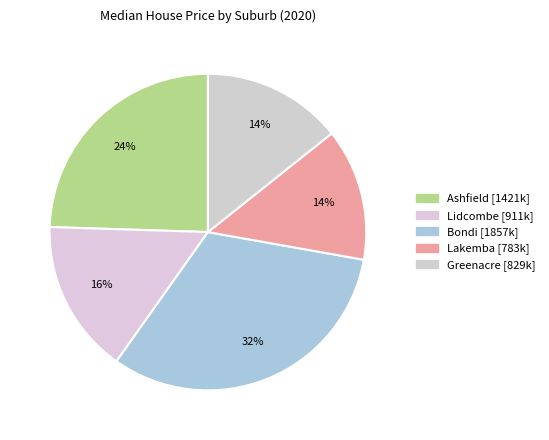

Is it true that Greenacre is 14% of the pie?

True